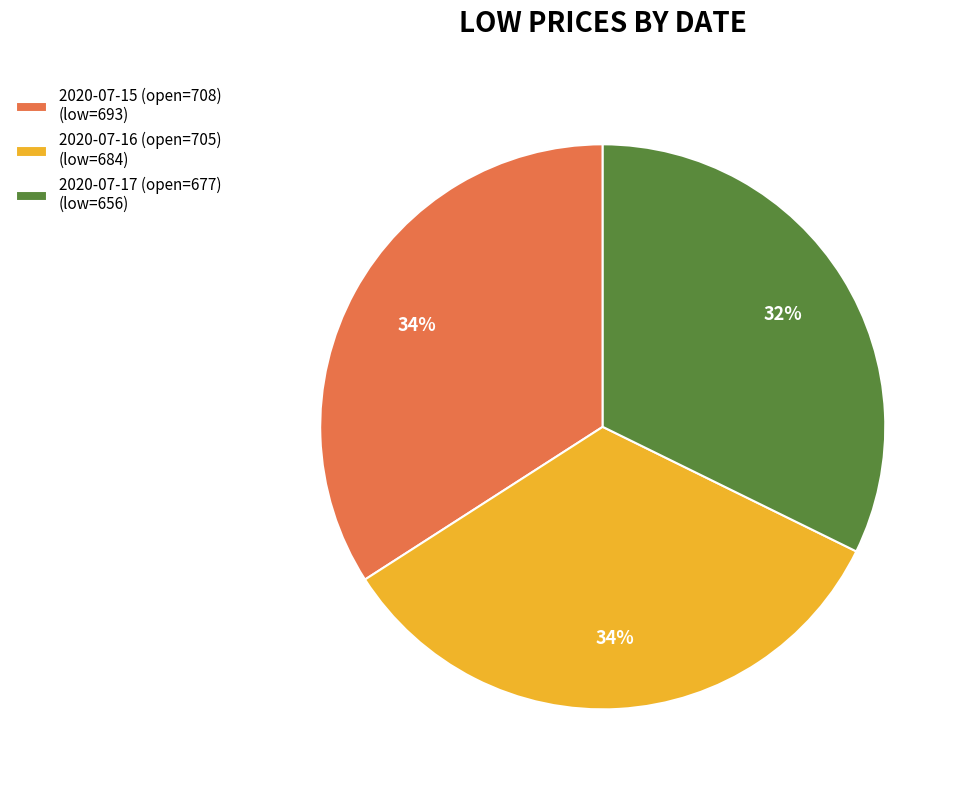

Which category has the smallest portion of the pie?

2020-07-17 (open=677)